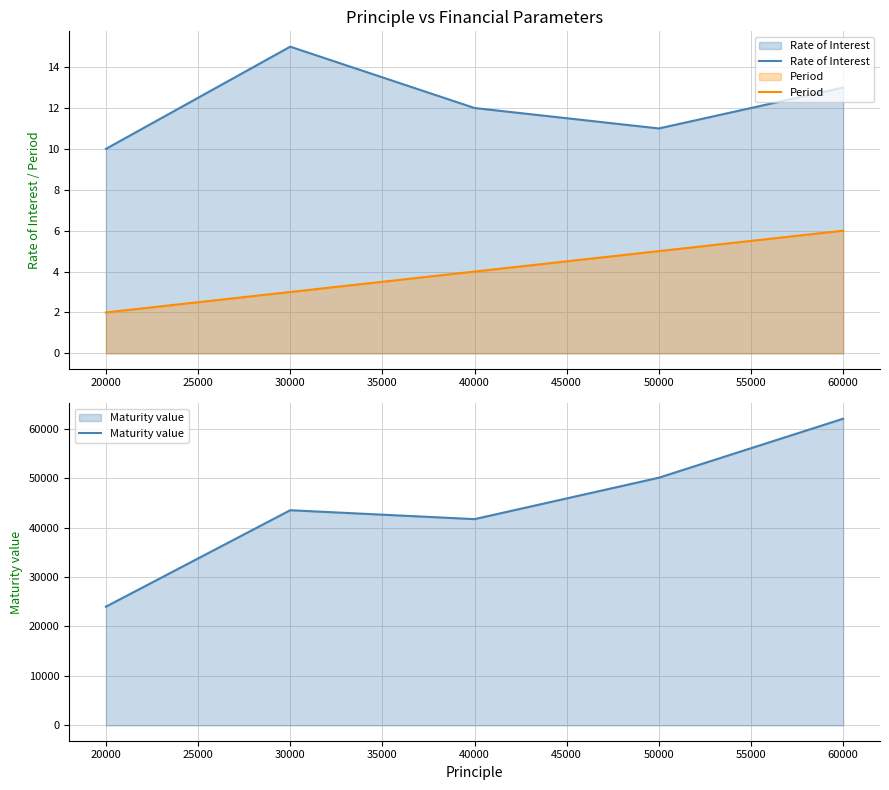

Which series has the largest total across all categories?

Maturity value